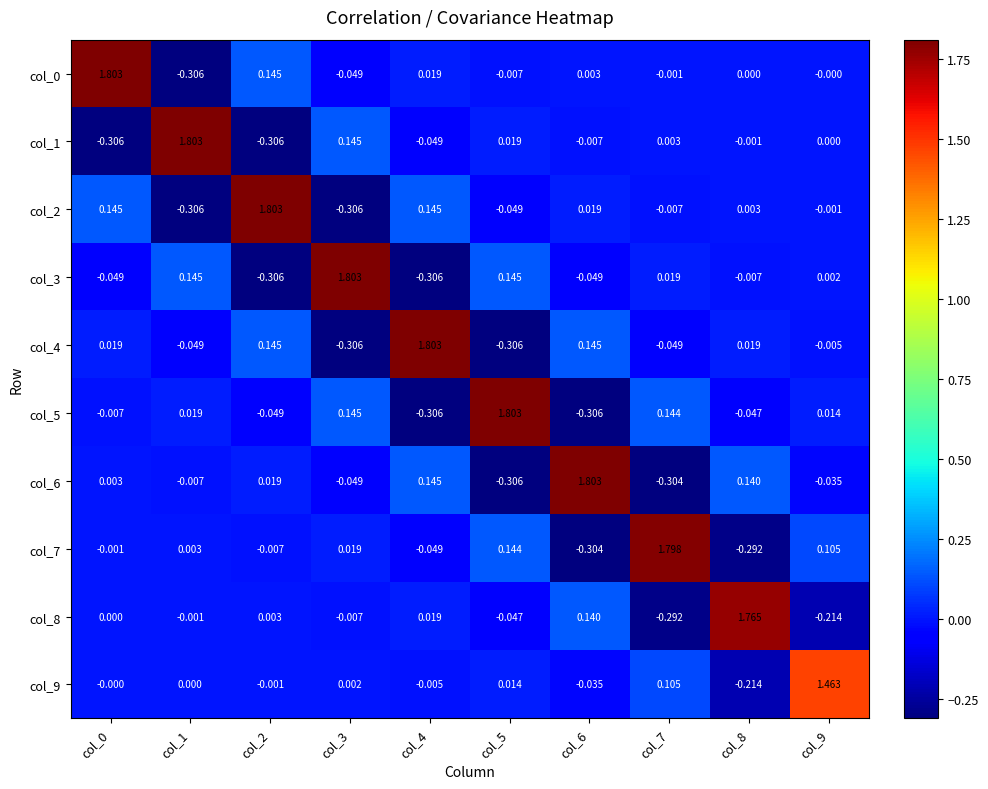

Is the value of col_8 at col_3 greater than the value of col_3 at col_9?

No